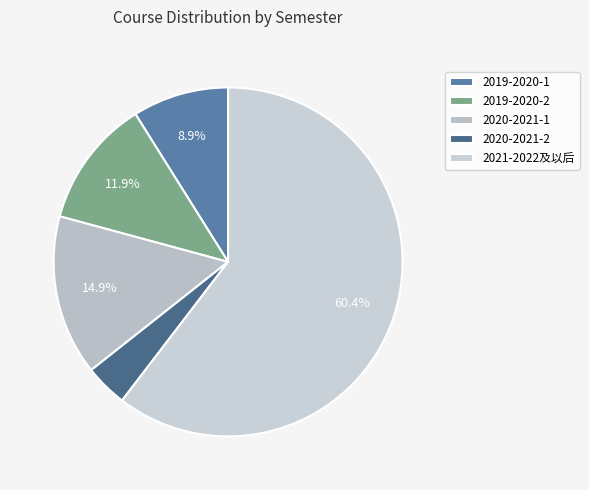

Which slice is the largest?

2021-2022及以后